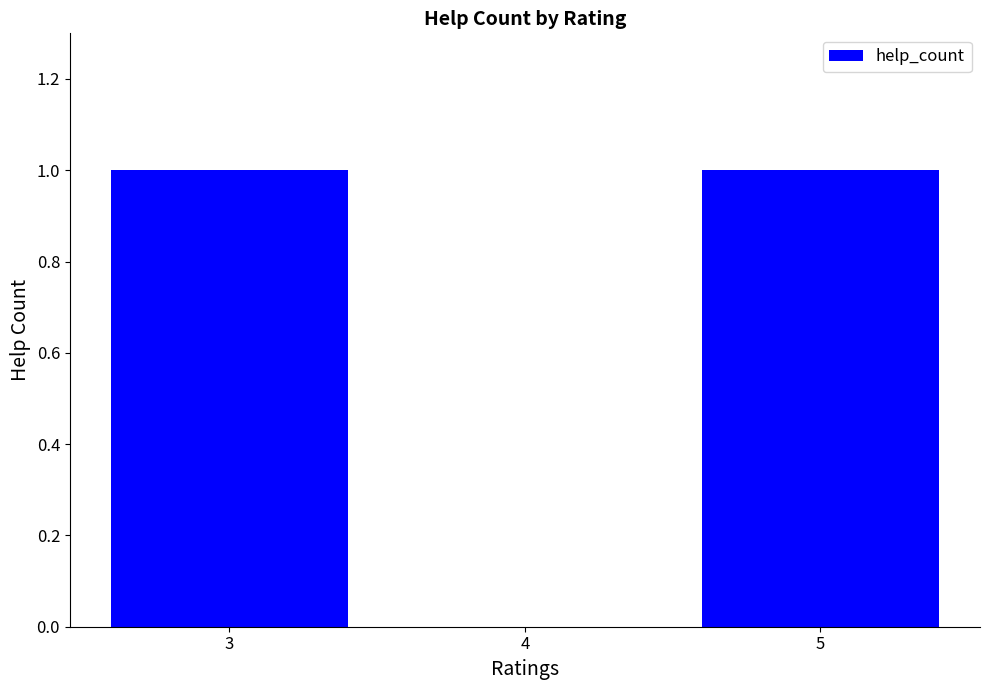

Approximately how many times larger is the value at 3 compared to 5?

1.0